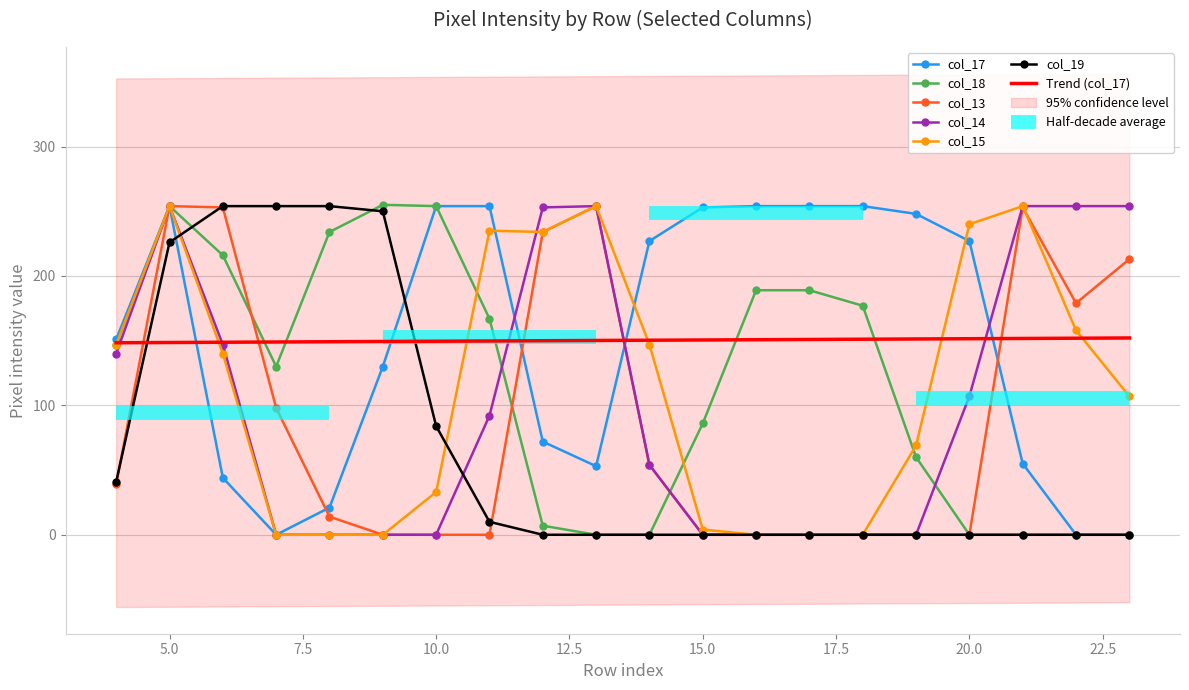

The col_17 series shows 253.0 at 15.0. True or false?

True